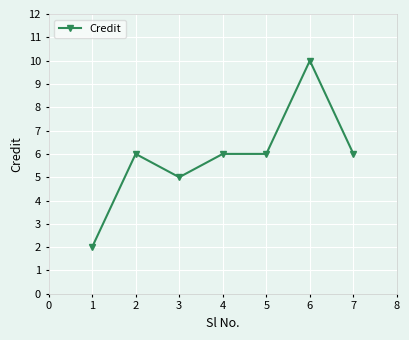

True or false: the data shows 1 at 1.

False